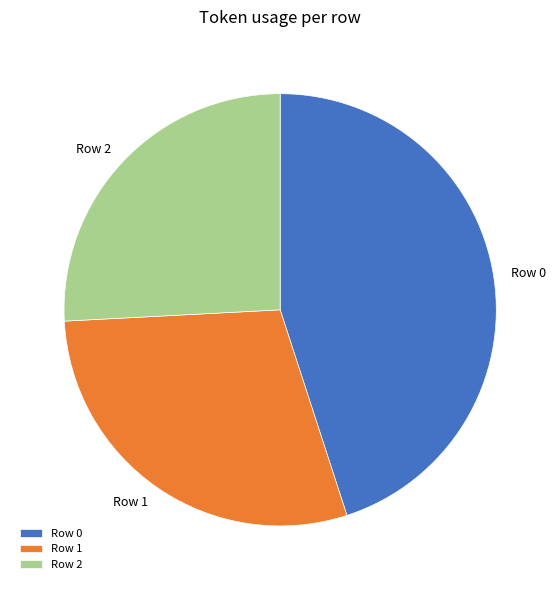

Which category has the biggest portion of the pie?

Row 0